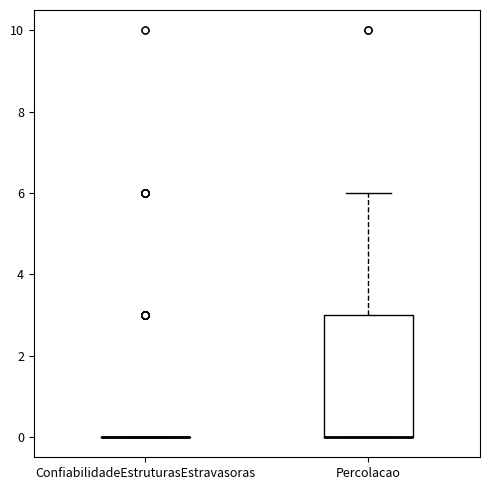

Where is the lower edge of the box for Percolacao on the y-axis? The values are not printed on the chart, so give them approximately, as read against the axis.

0